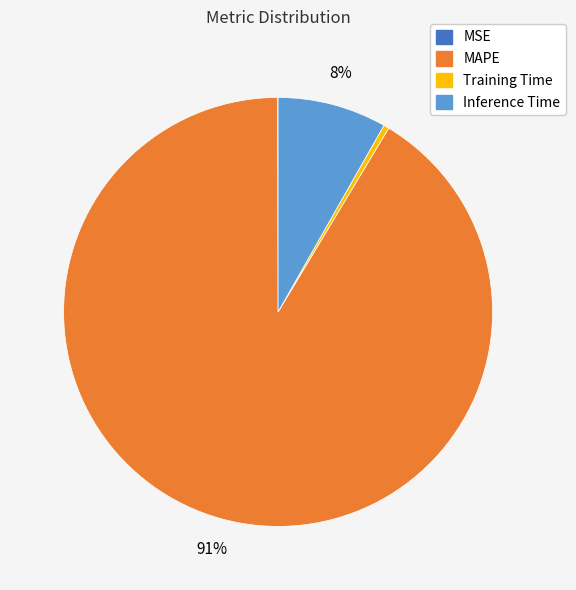

Between MAPE and Inference Time, which is larger?

MAPE